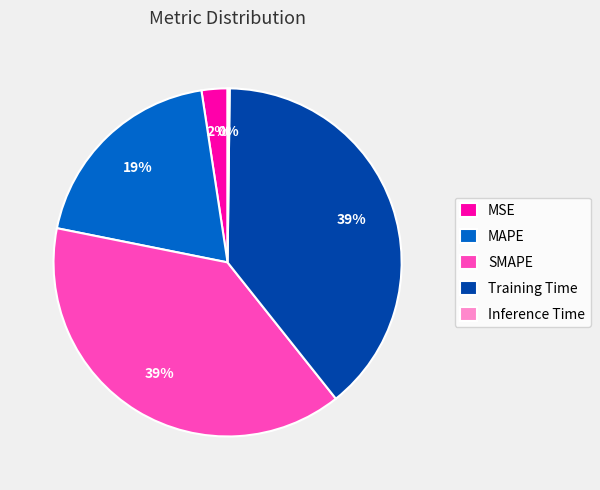

True or false: MAPE accounts for 19% of the total.

True